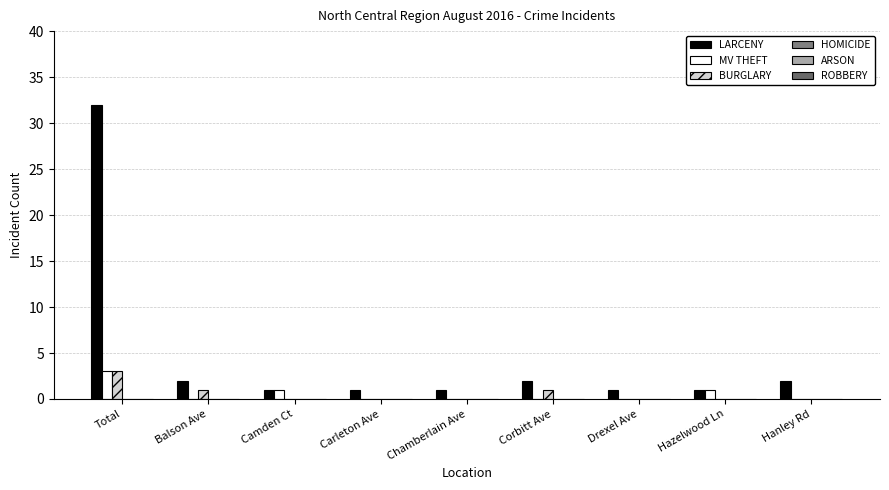

What position from the left is Hazelwood Ln?

8